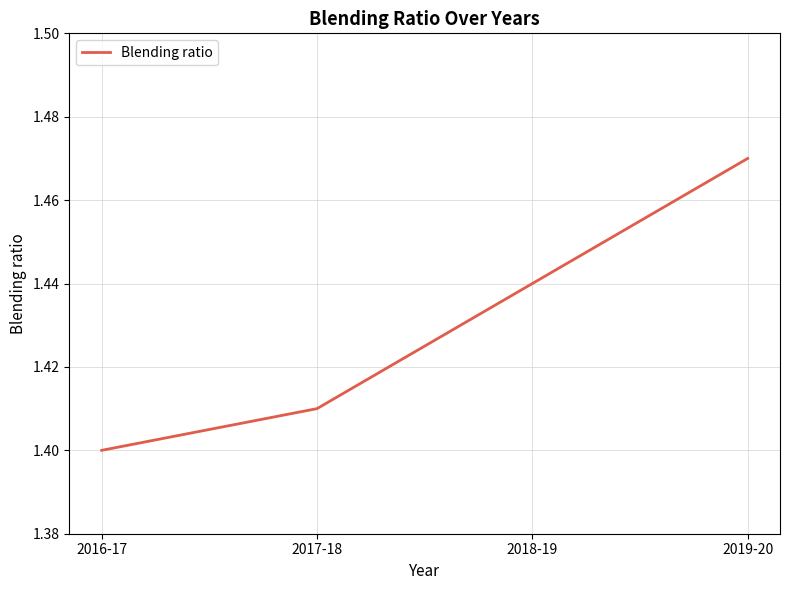

How many values are between 1 and 2?

4